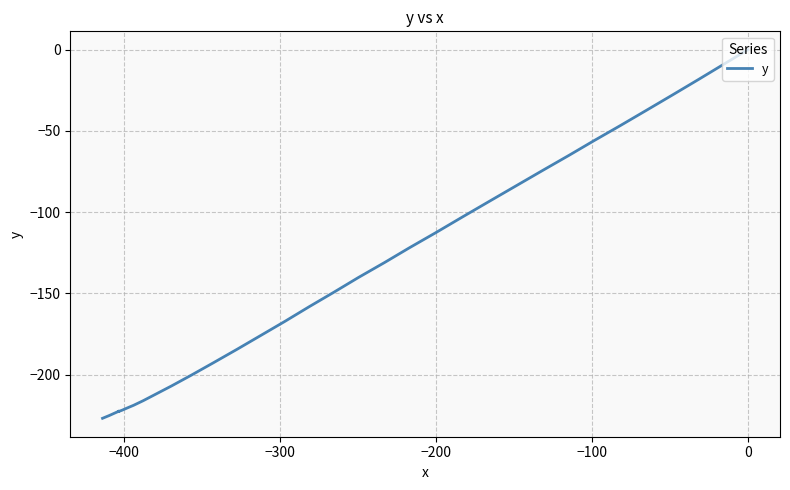

What is the smallest value displayed?

-226.9